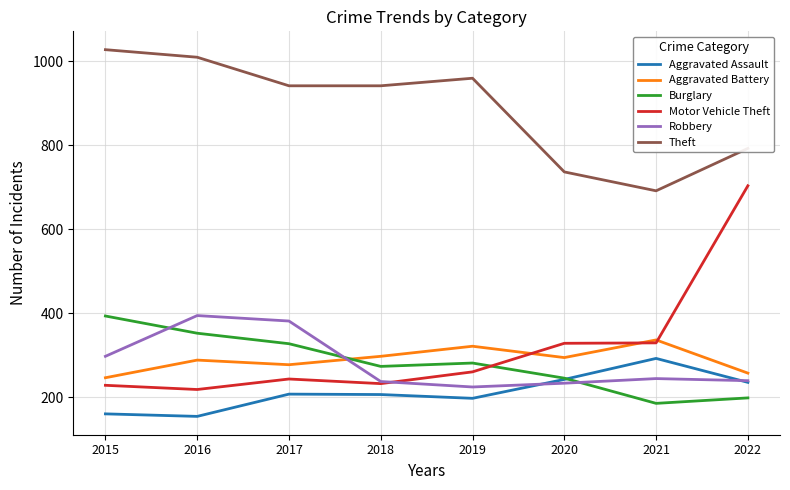

Between which two adjacent categories do Burglary and Aggravated Battery first intersect?

2017 and 2018